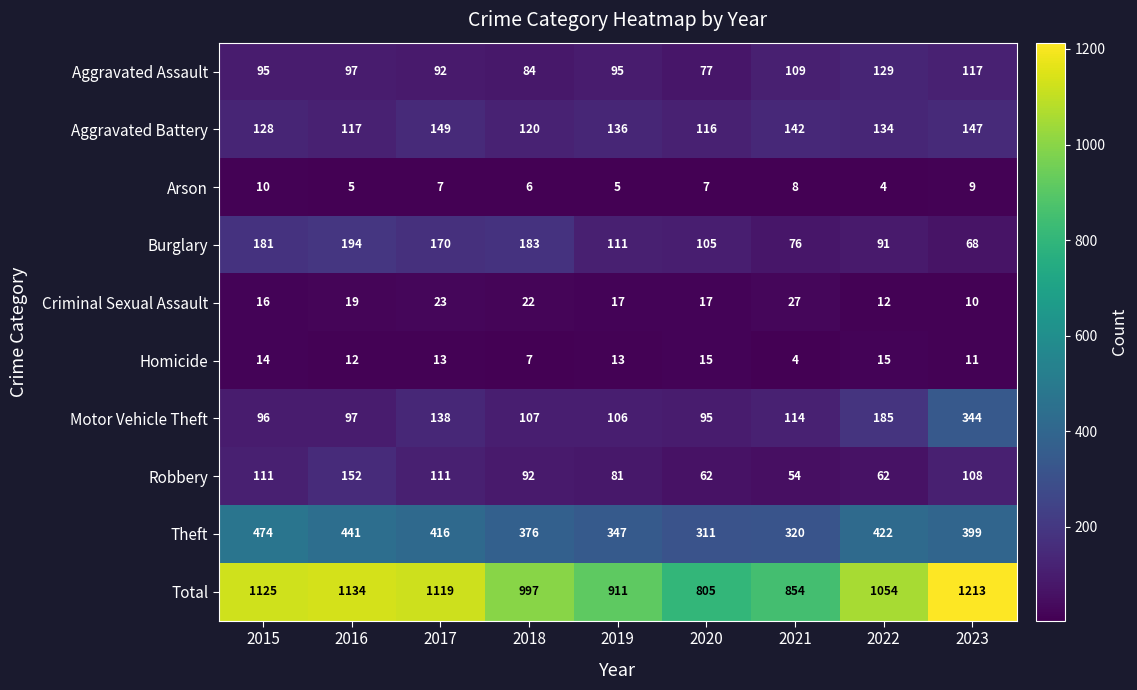

The Criminal Sexual Assault series shows 10 at 2017. True or false?

False